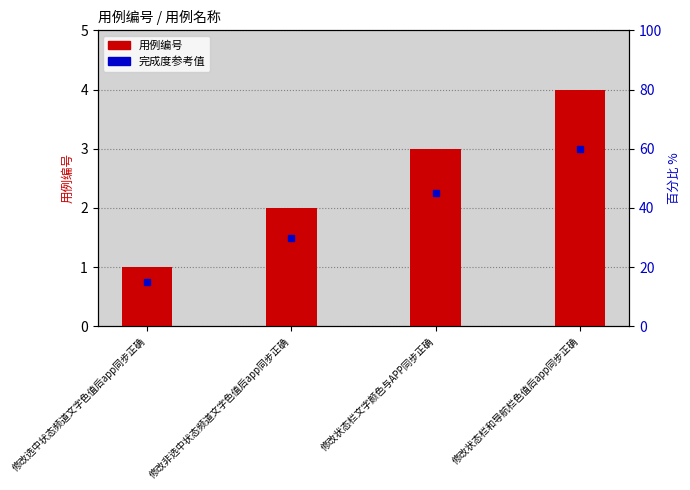

The value at 修改状态栏和导航栏色值后app同步正确 is 4. True or false?

True